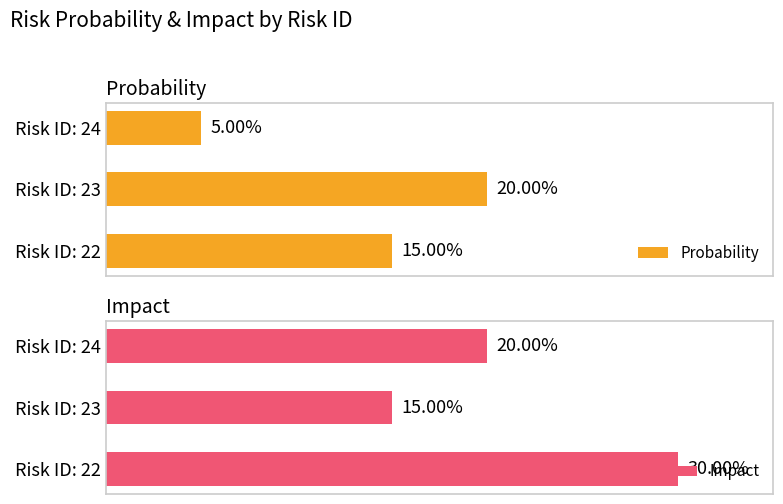

What are all the series names shown in the legend?

Probability, Impact